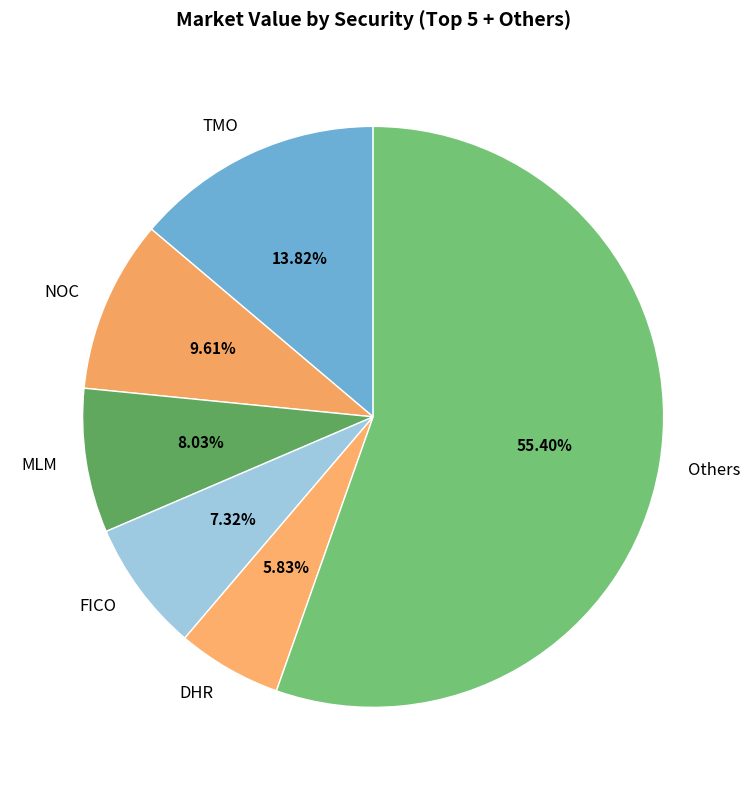

Approximately how many times larger is the value at DHR compared to TMO?

0.4